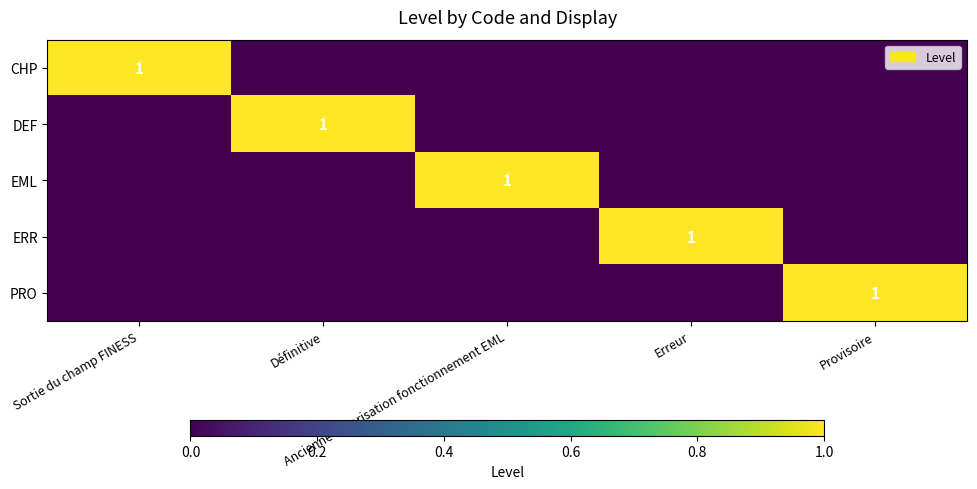

How many distinct data groups are displayed?

5